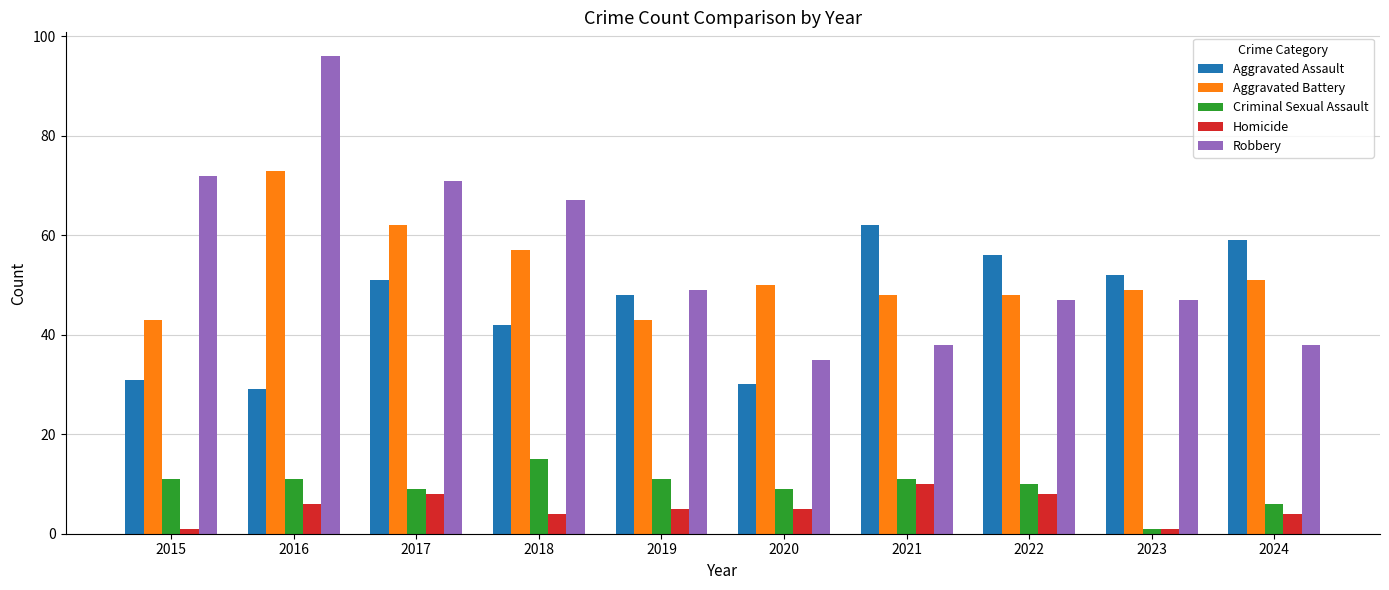

At which category is the sum across all series the highest?

2016